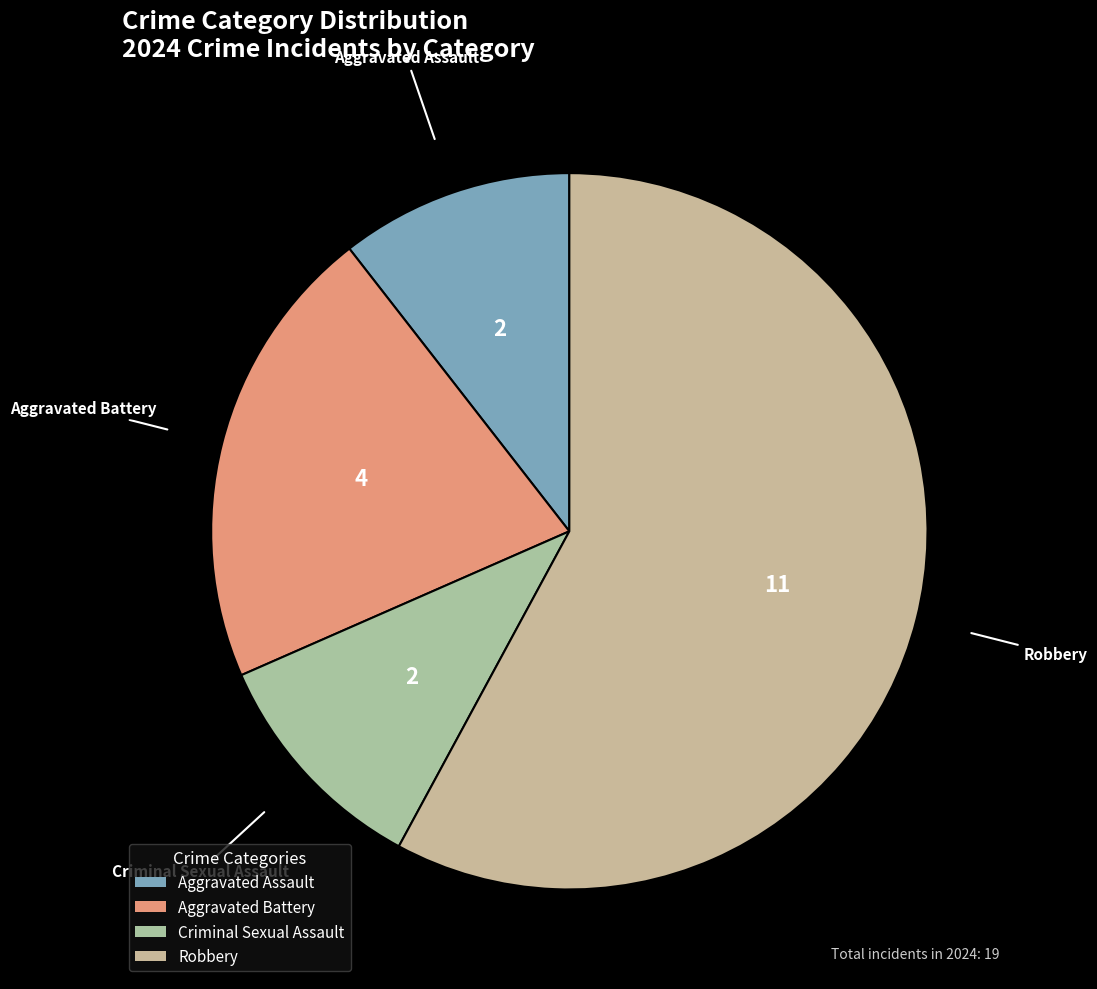

Which category accounts for the majority?

Robbery